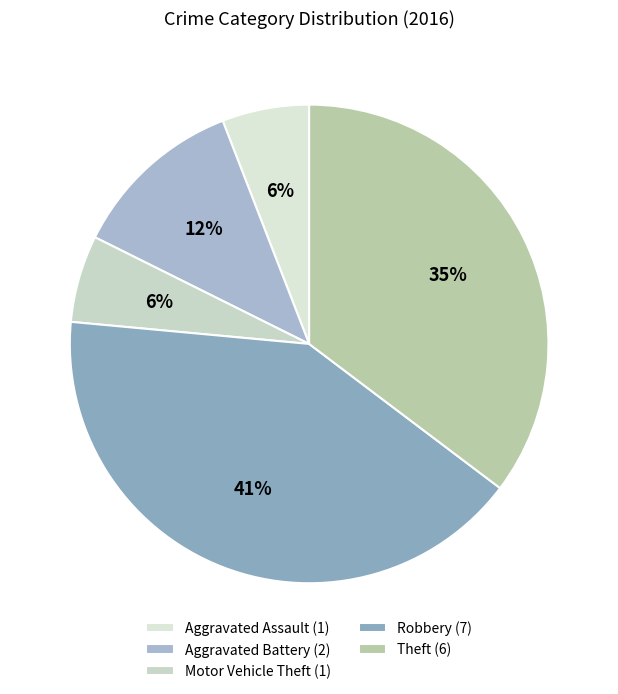

What percentage is NOT represented by Aggravated Battery?

88.2%